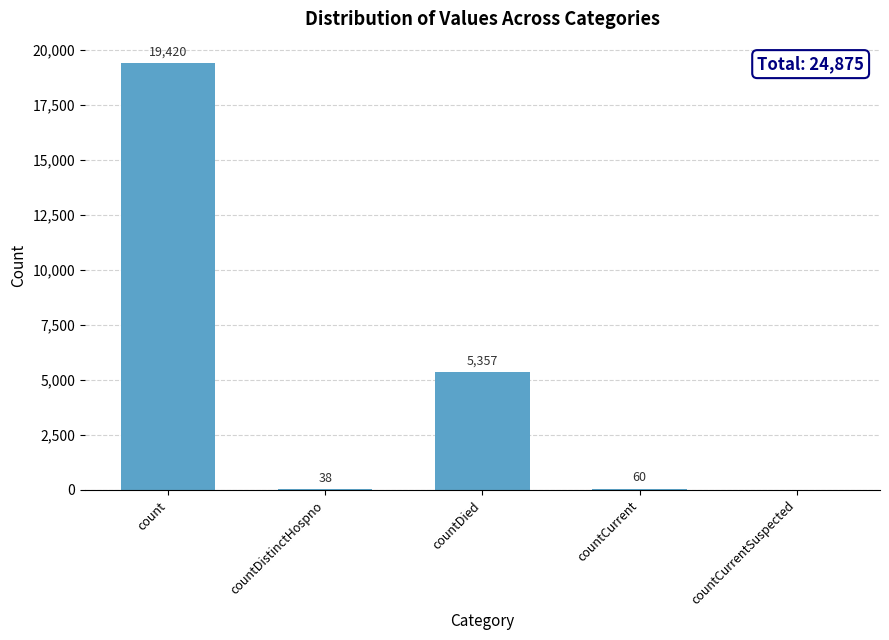

Reading right to left, transcribe all the data shown in this chart.

0	60	5357	38	19420